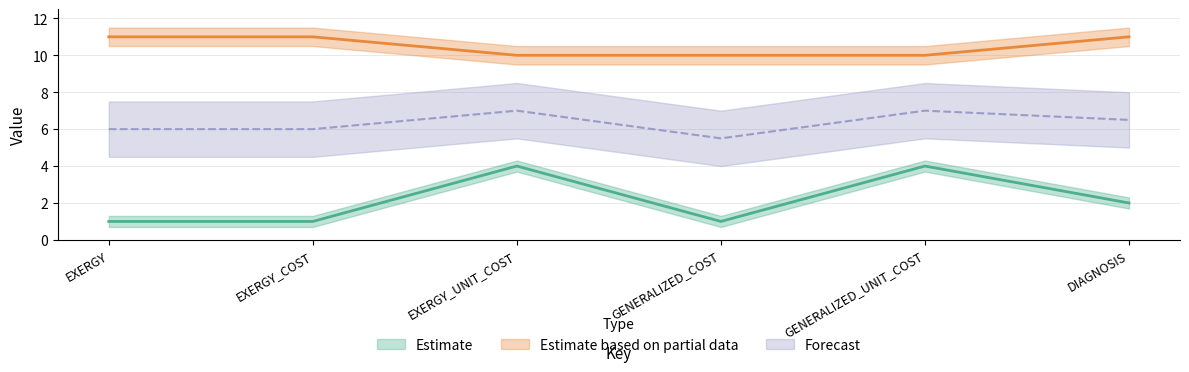

How many values in the Estimate series exceed 2?

2